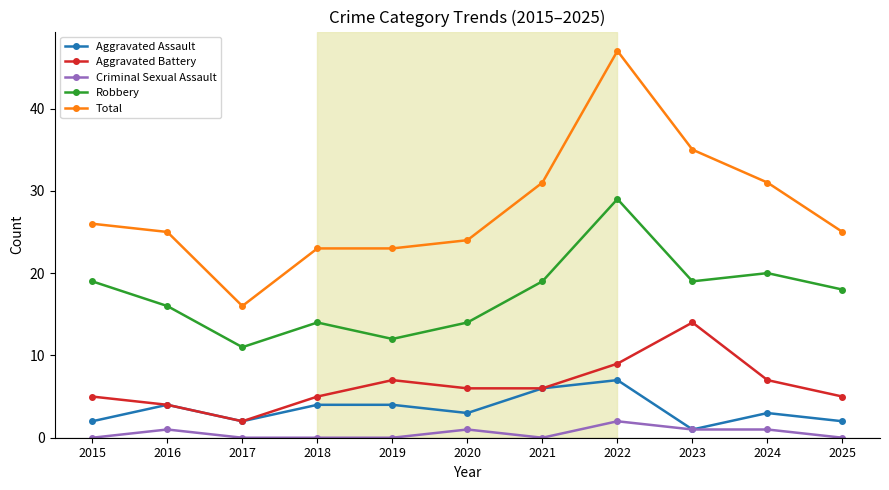

At which label does Robbery first exceed 18?

2015